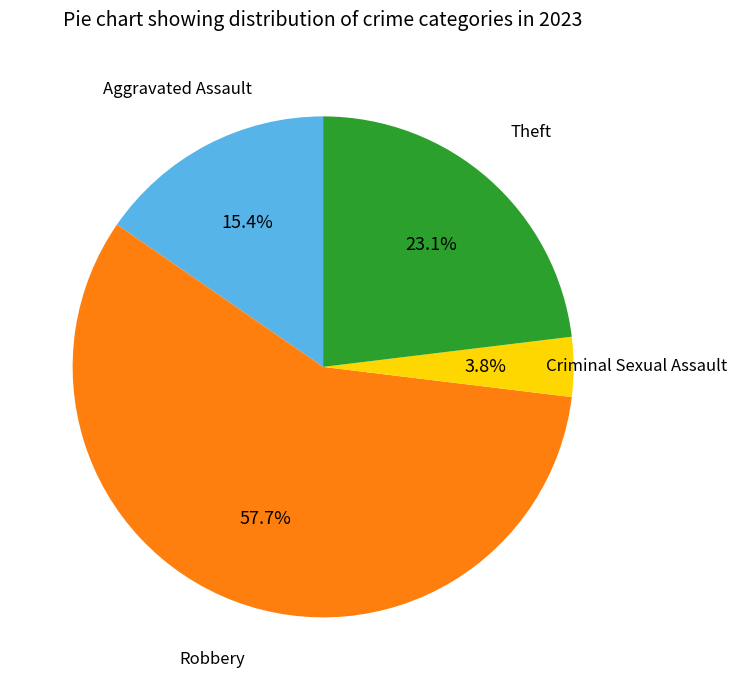

What is the smallest slice in the pie chart?

Criminal Sexual Assault